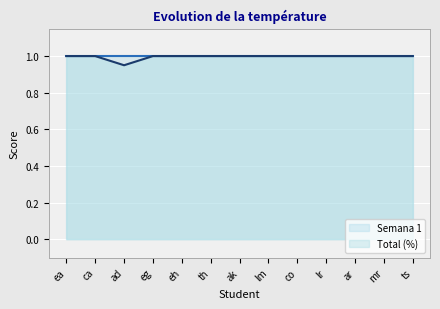

Reading left to right, extract all data points from this chart.

1.0	1.0	0.9	1.0	1.0	1.0	1.0	1.0	1.0	1.0	1.0	1.0	1.0